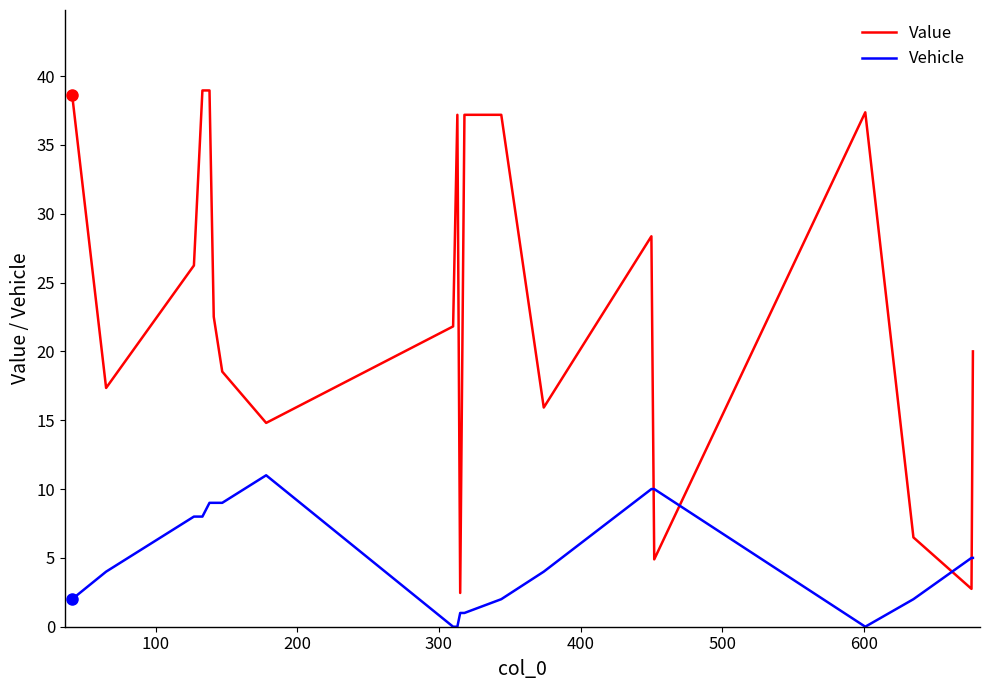

At how many categories does at least one series exceed 34?

7